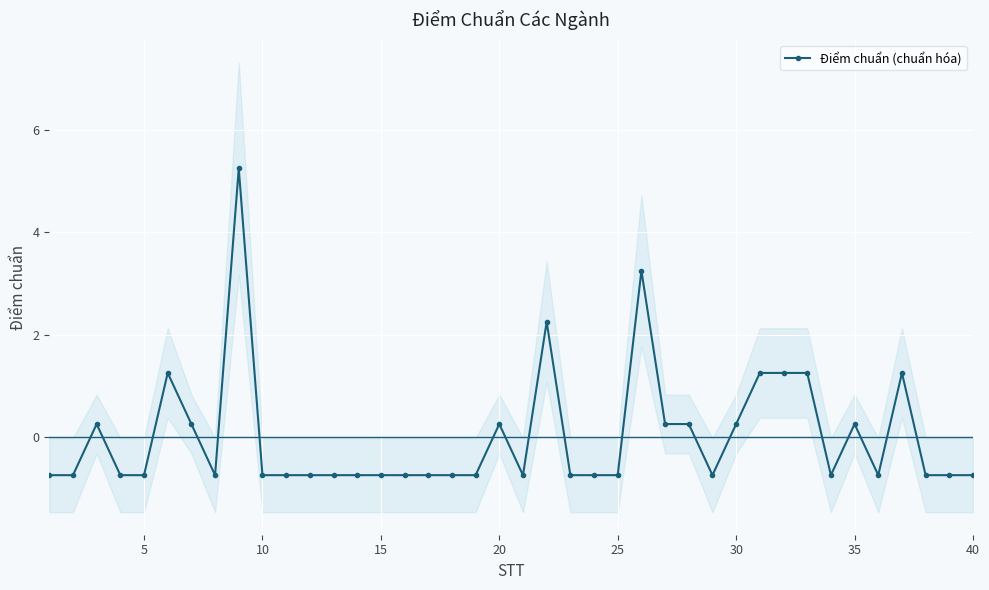

How many values are below 0?

25